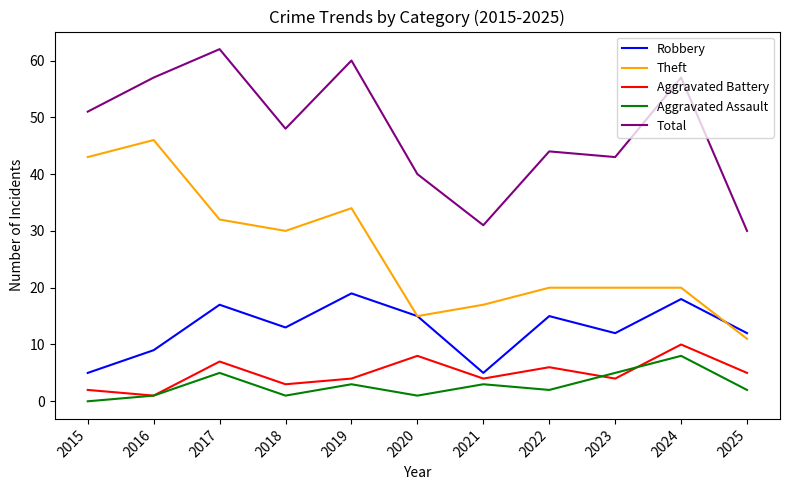

At which category does Aggravated Assault reach its first local valley?

2018